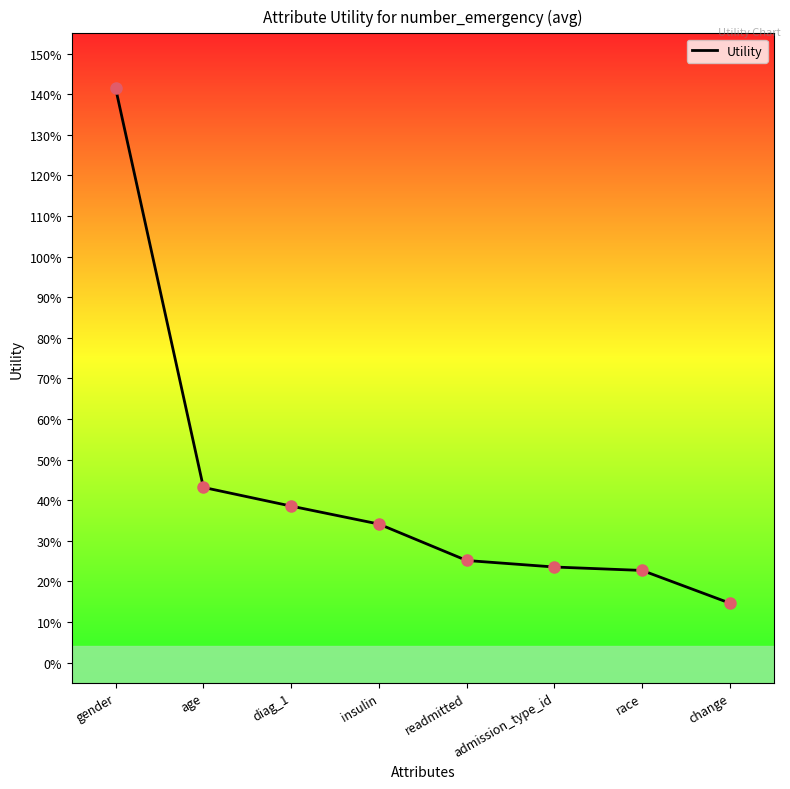

What is the change in value from insulin to change?

-0.2